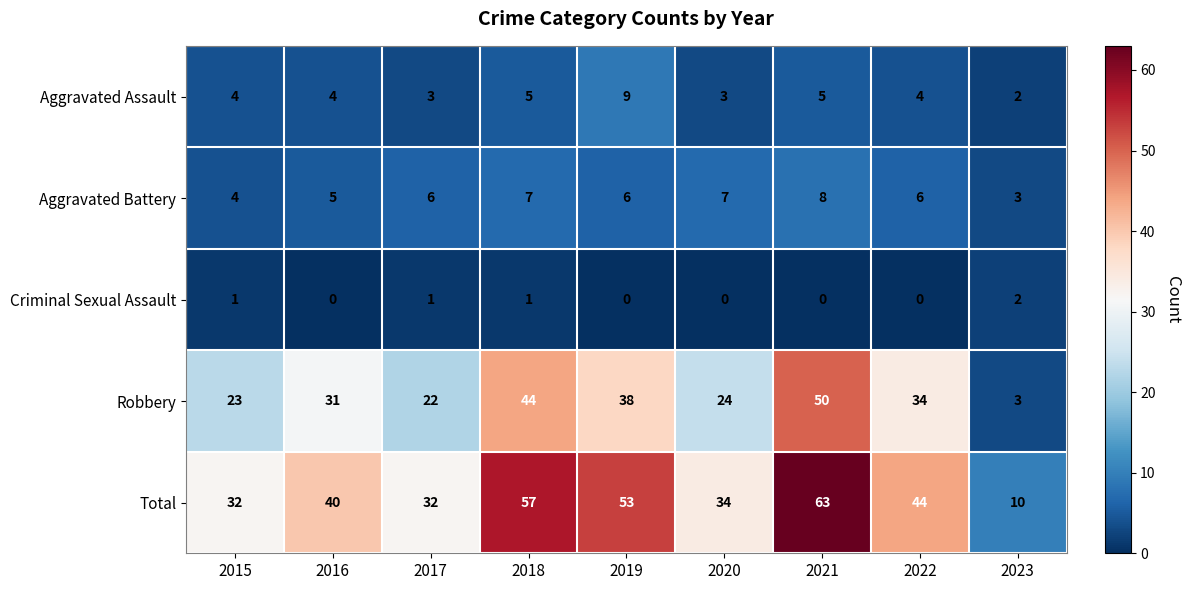

What is the minimum value for Robbery?

3